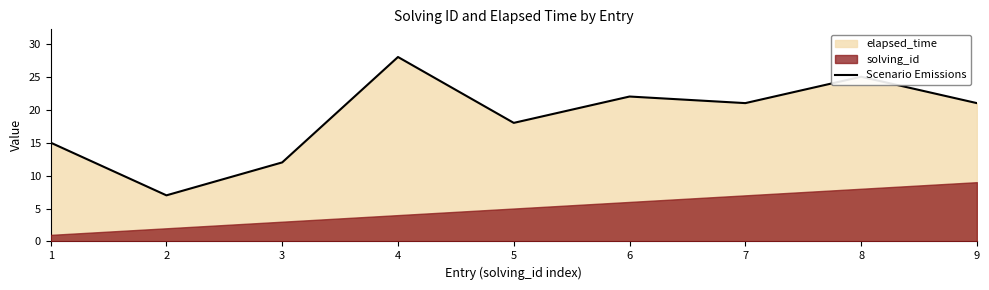

Which category has the highest value across all series?

4